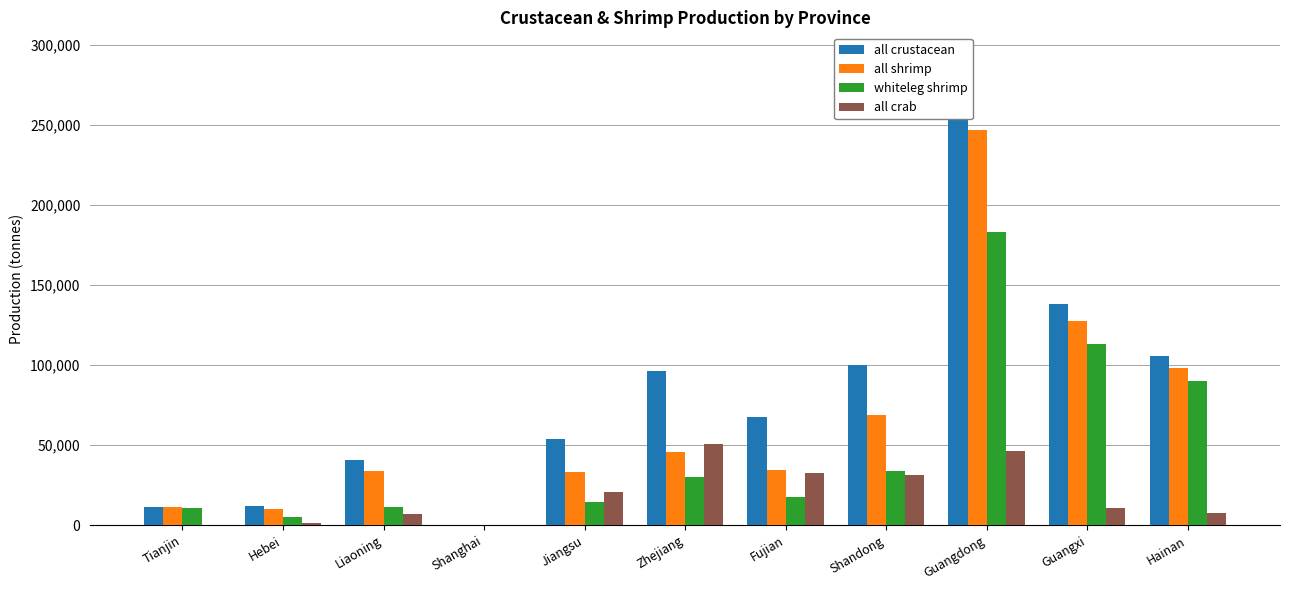

At Zhejiang, list the series in order from smallest to largest.

whiteleg shrimp, all shrimp, all crab, all crustacean